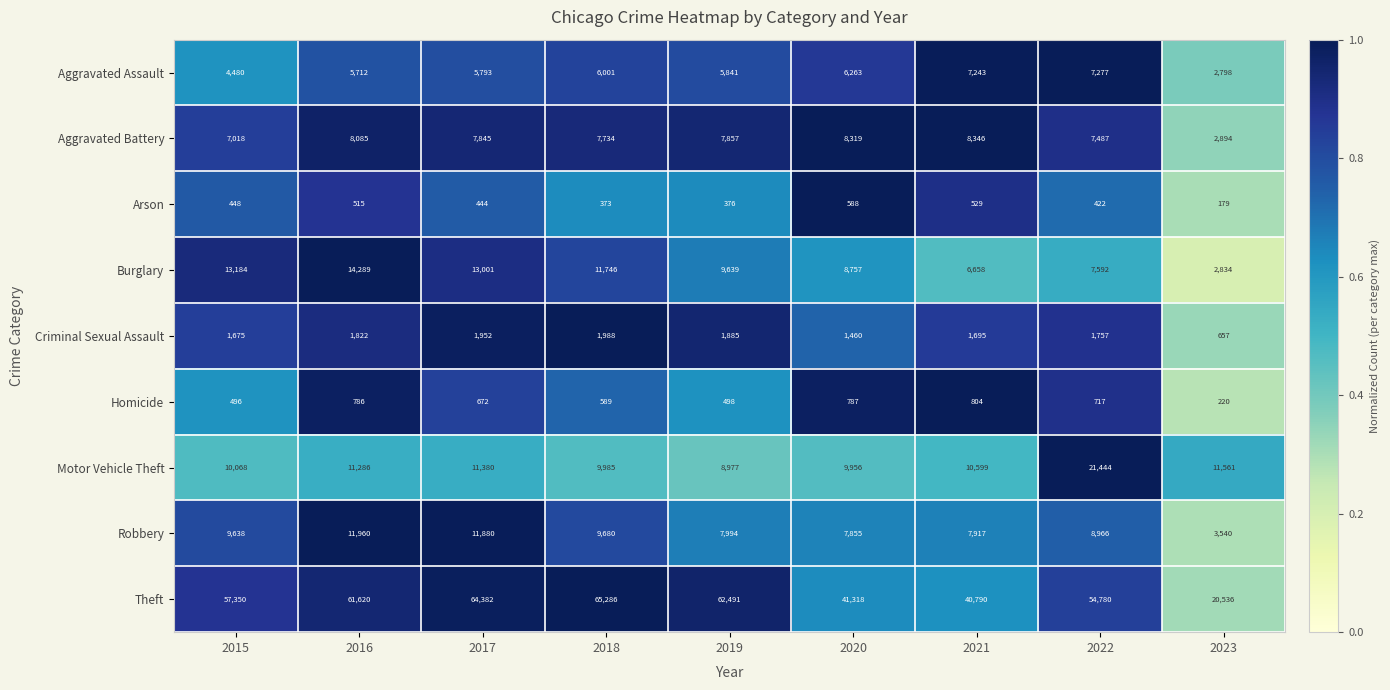

At which label does Burglary reach its minimum?

2023